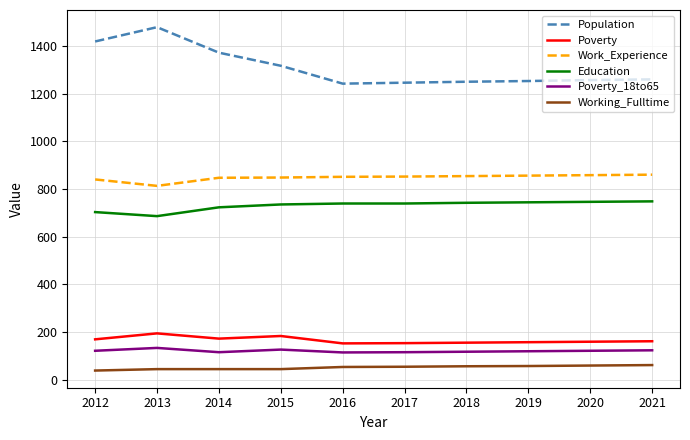

What is the difference between the highest and lowest values at 2018?

1194